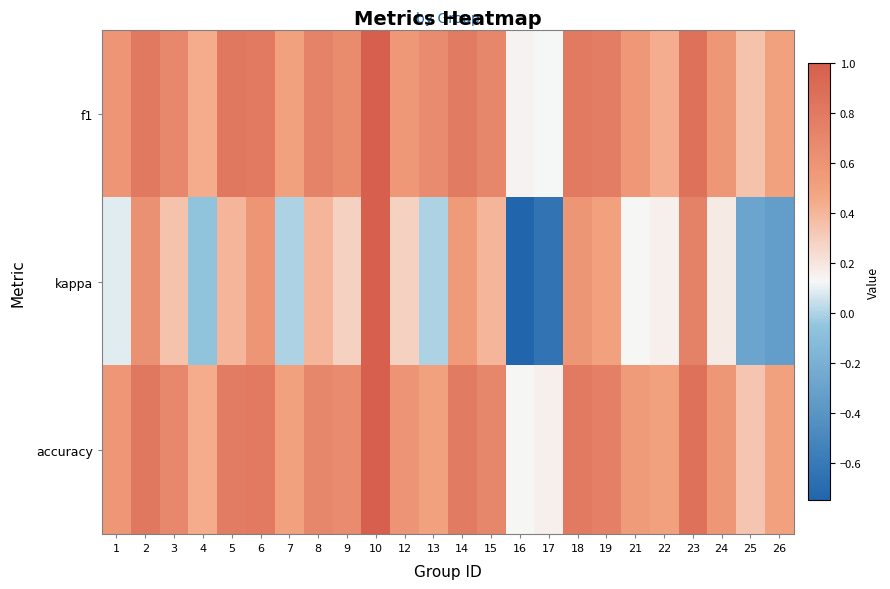

Which series has the largest total across all categories?

f1